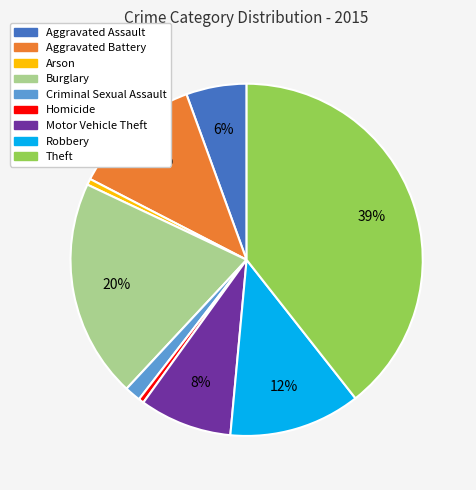

The Criminal Sexual Assault slice represents 13% of the pie. True or false?

False